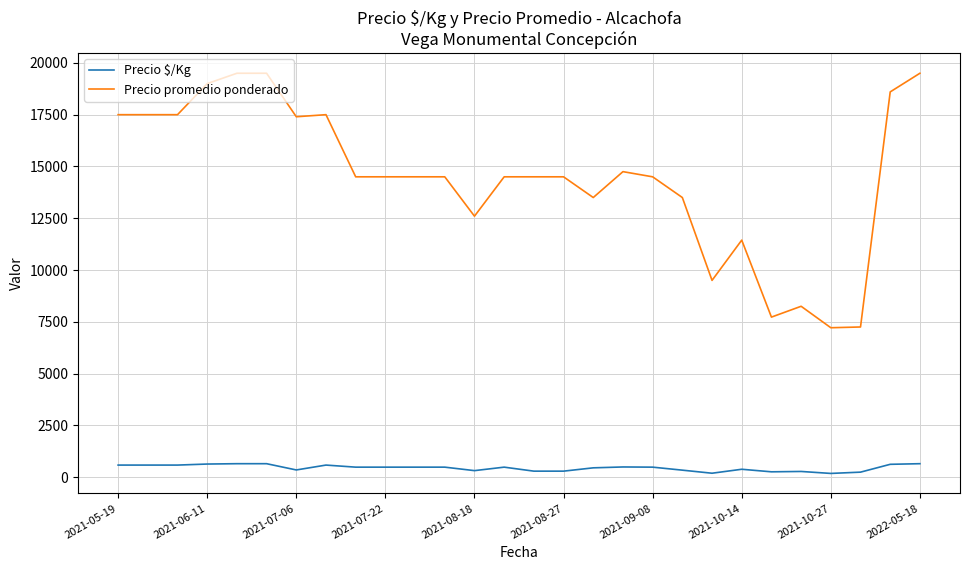

Rank the series by their average value, from lowest to highest.

Precio $/Kg, Precio promedio ponderado